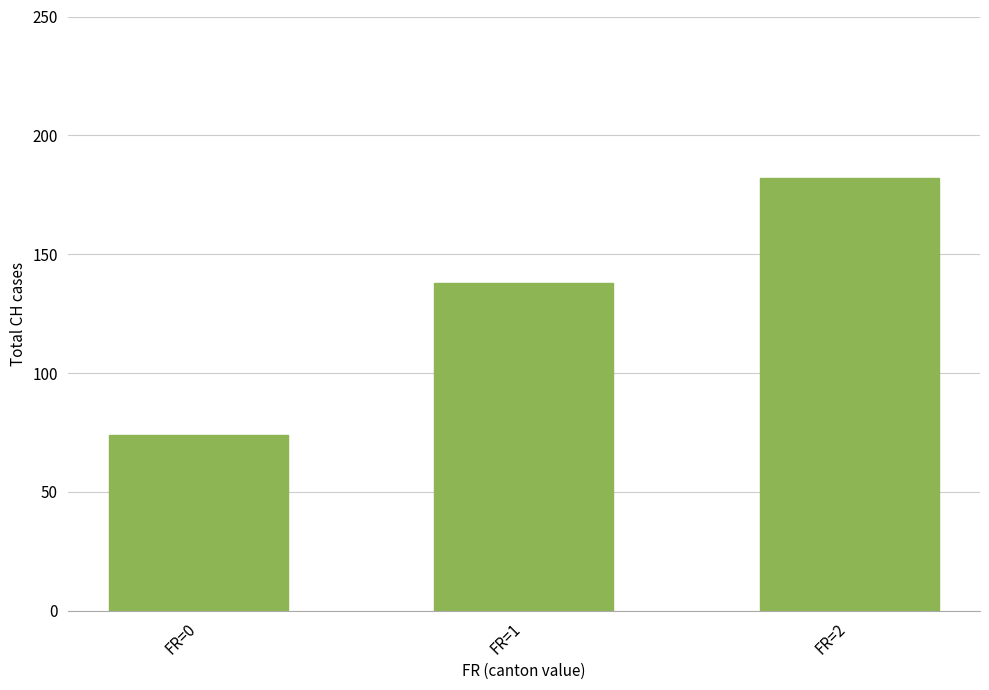

Where is the data nearest to the value 128?

FR=1